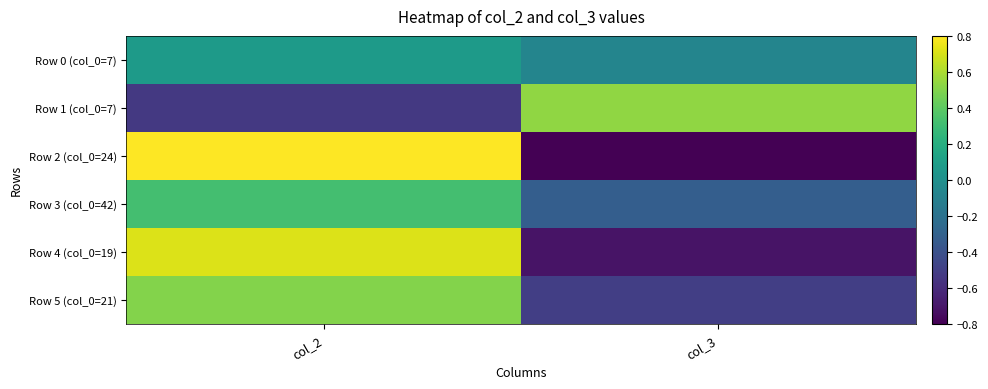

Reading left to right, what are all the values shown in this chart?

Row 0 (col_0=7): col_2=0.1	col_3=-0.1
Row 1 (col_0=7): col_2=-0.5	col_3=0.5
Row 2 (col_0=24): col_2=1.0	col_3=-1.0
Row 3 (col_0=42): col_2=0.3	col_3=-0.3
Row 4 (col_0=19): col_2=0.7	col_3=-0.7
Row 5 (col_0=21): col_2=0.5	col_3=-0.5